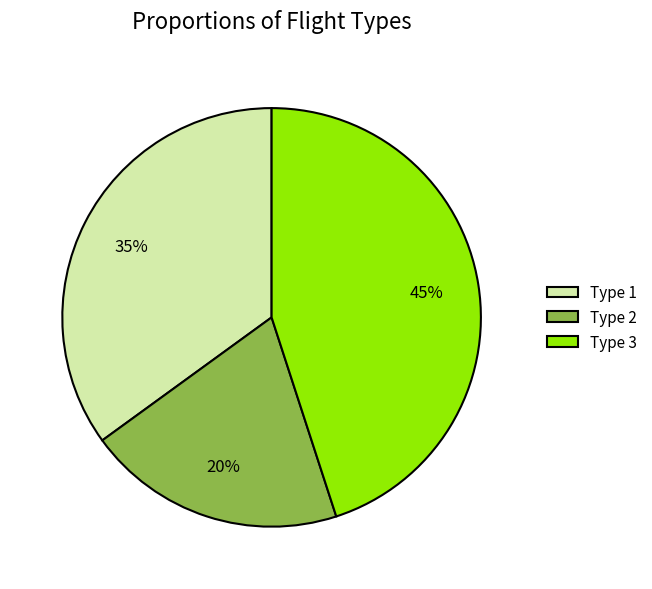

Which category has the smallest portion of the pie?

Type 2